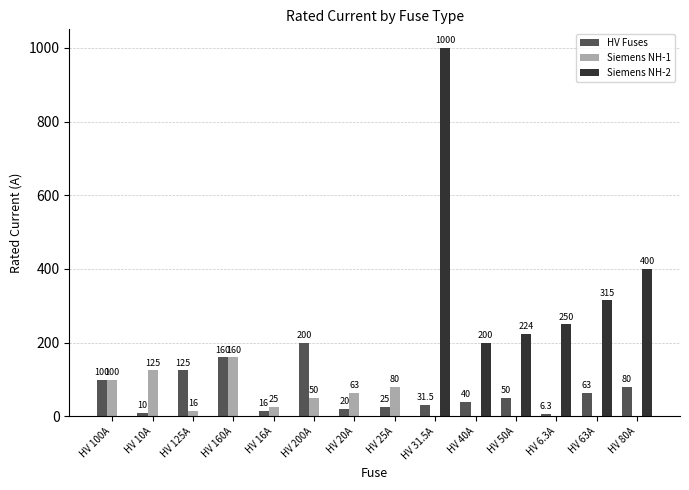

What is the greatest value displayed?

1000.0